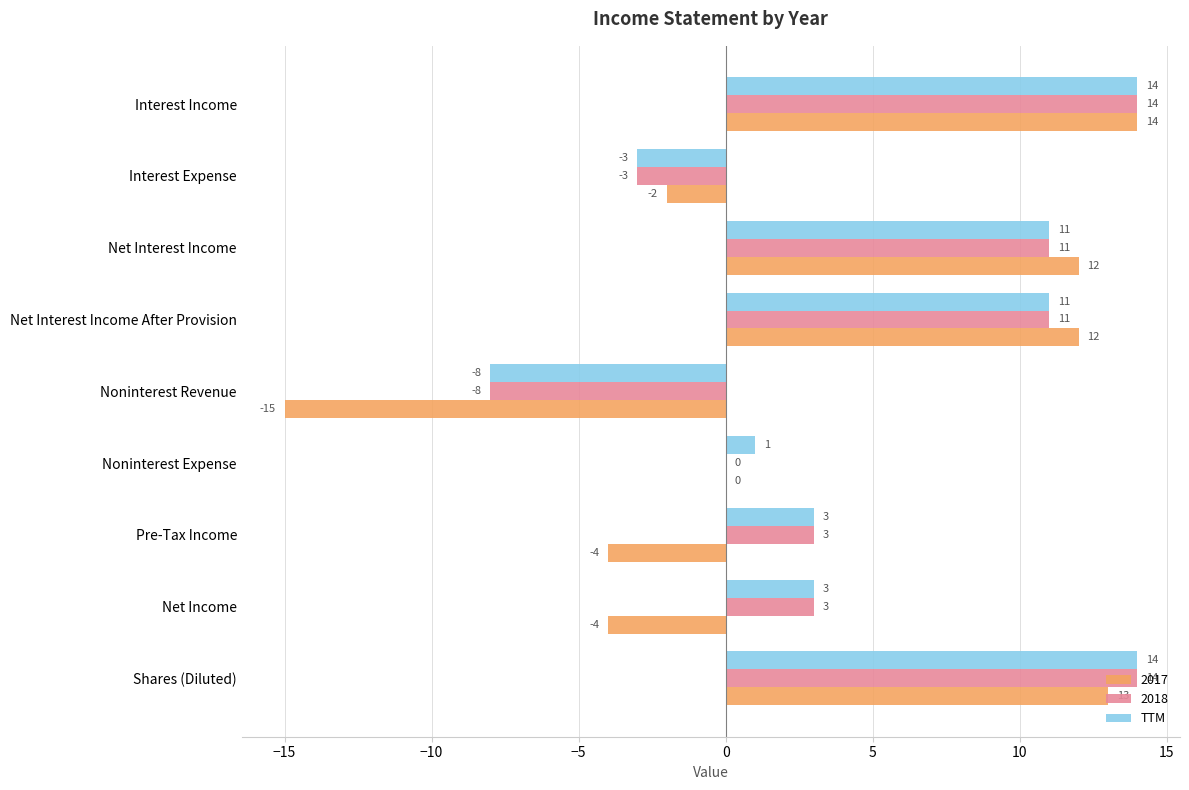

Is it true that 2017 equals -6 at Net Income?

False